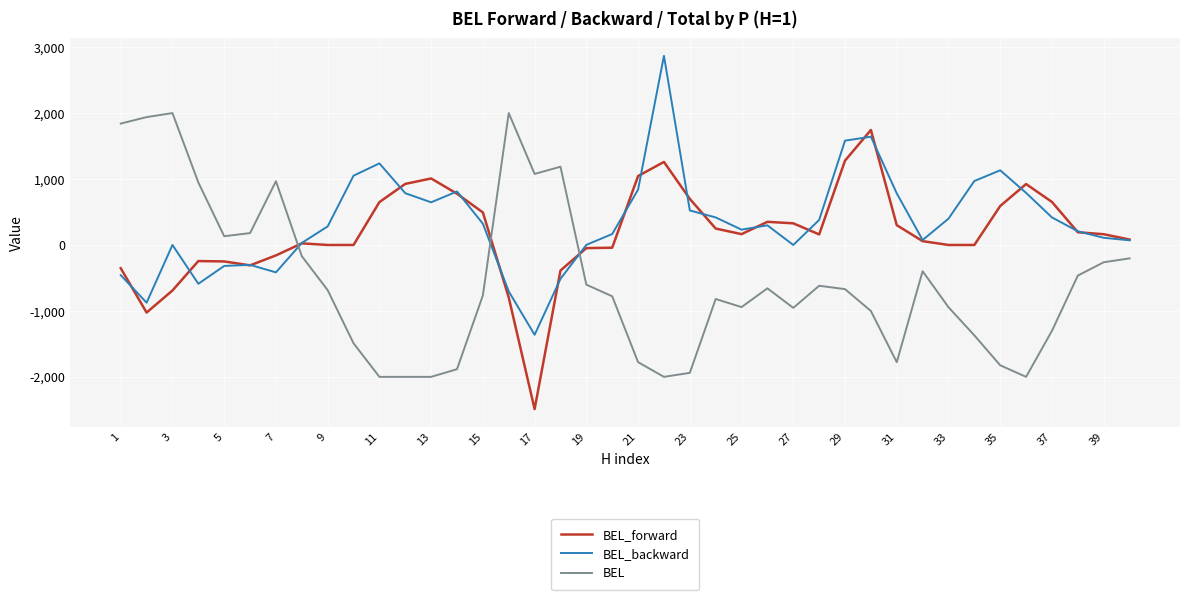

Does the chart have visible grid lines?

Yes